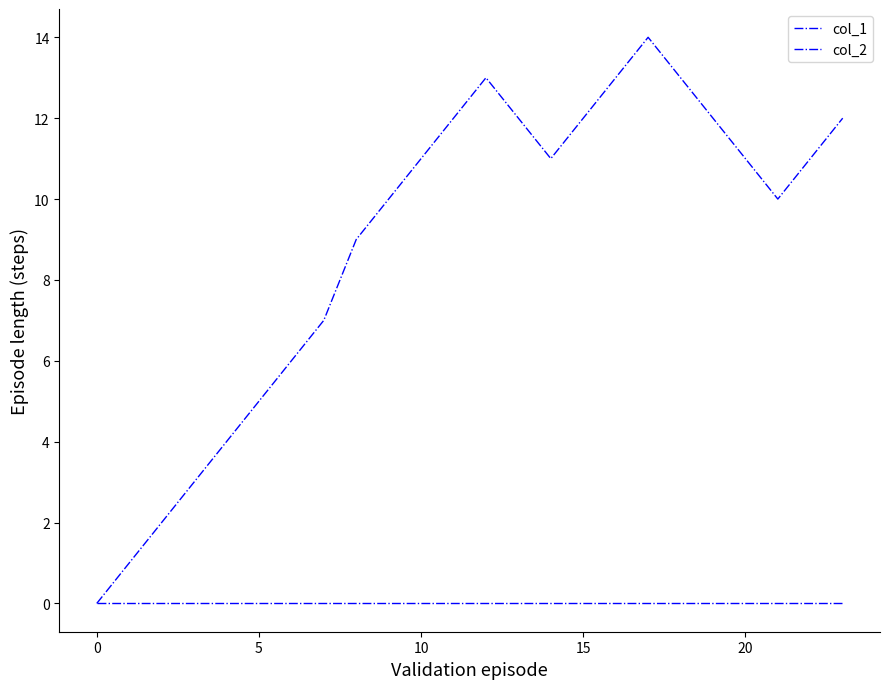

Is this an area chart (filled region under the line)?

No